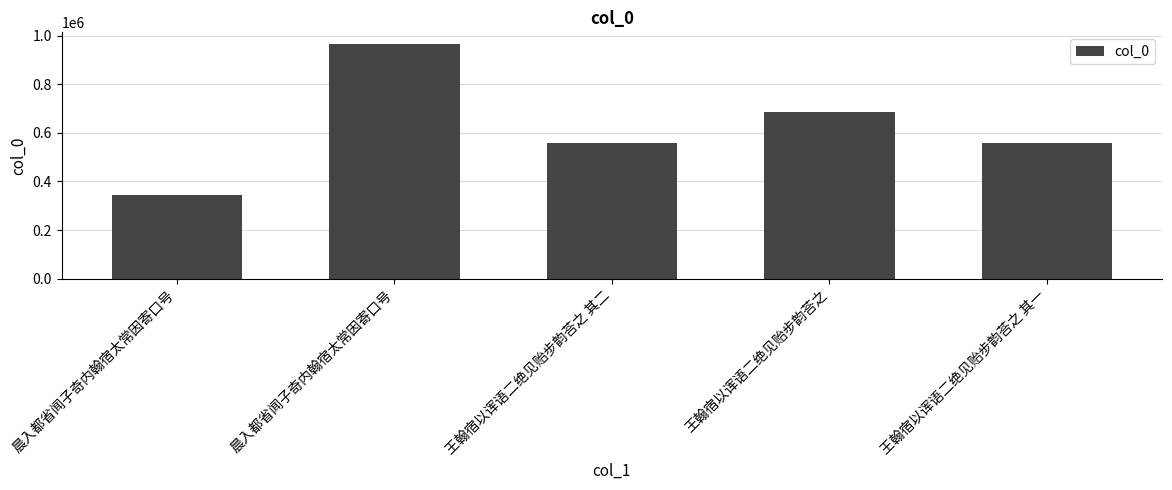

True or false: the data shows 836485 at 王翰宿以诨语二绝见贻步韵荅之 其一.

False